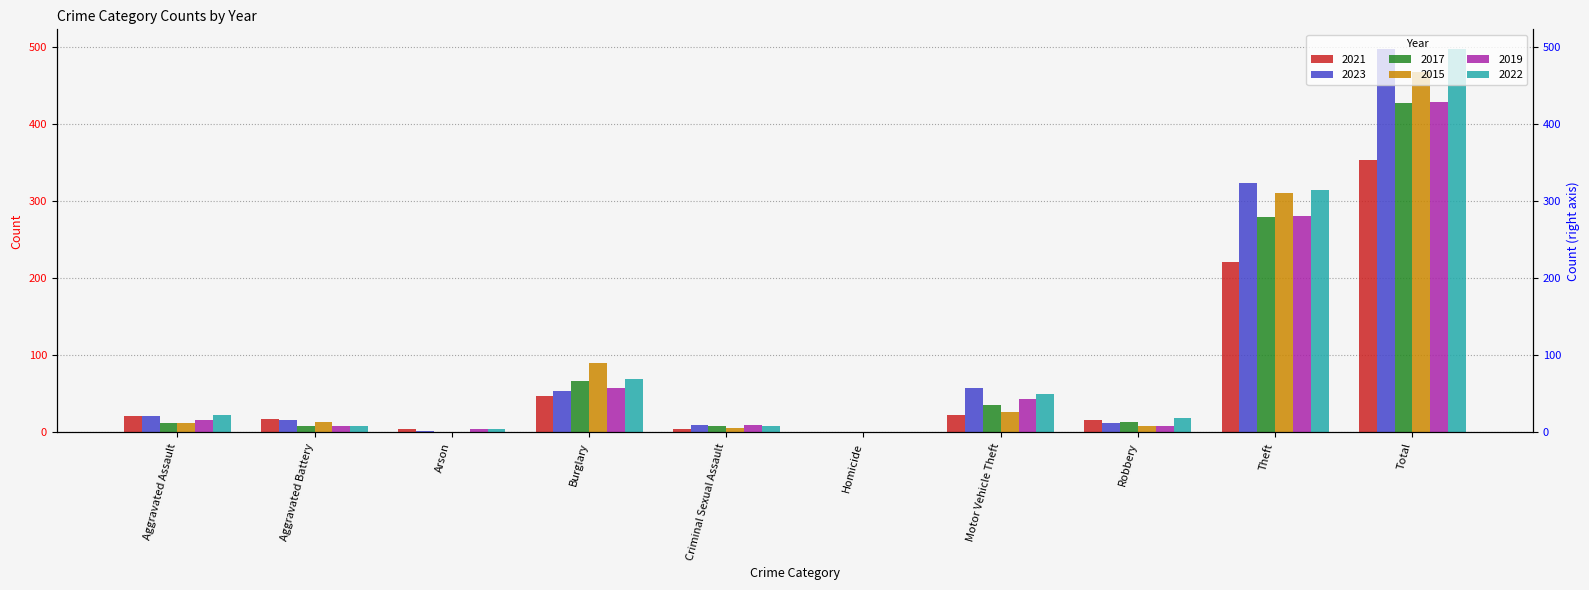

What is the minimum value for 2017?

1